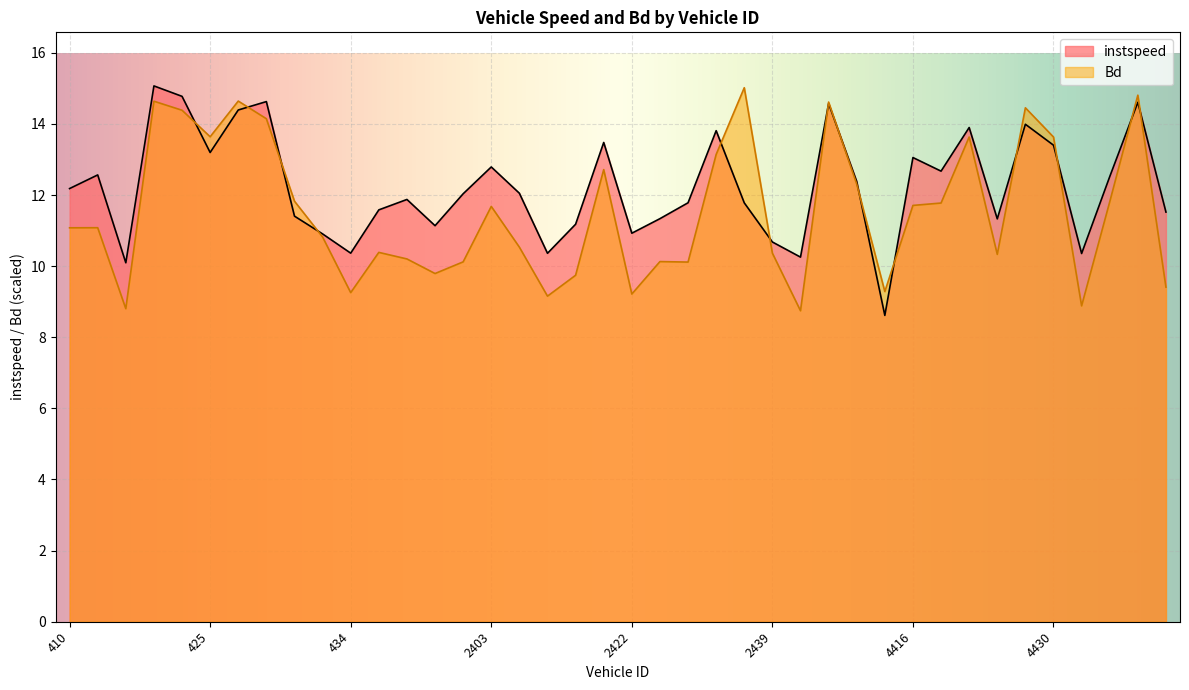

At which category does Bd reach its first local peak?

412